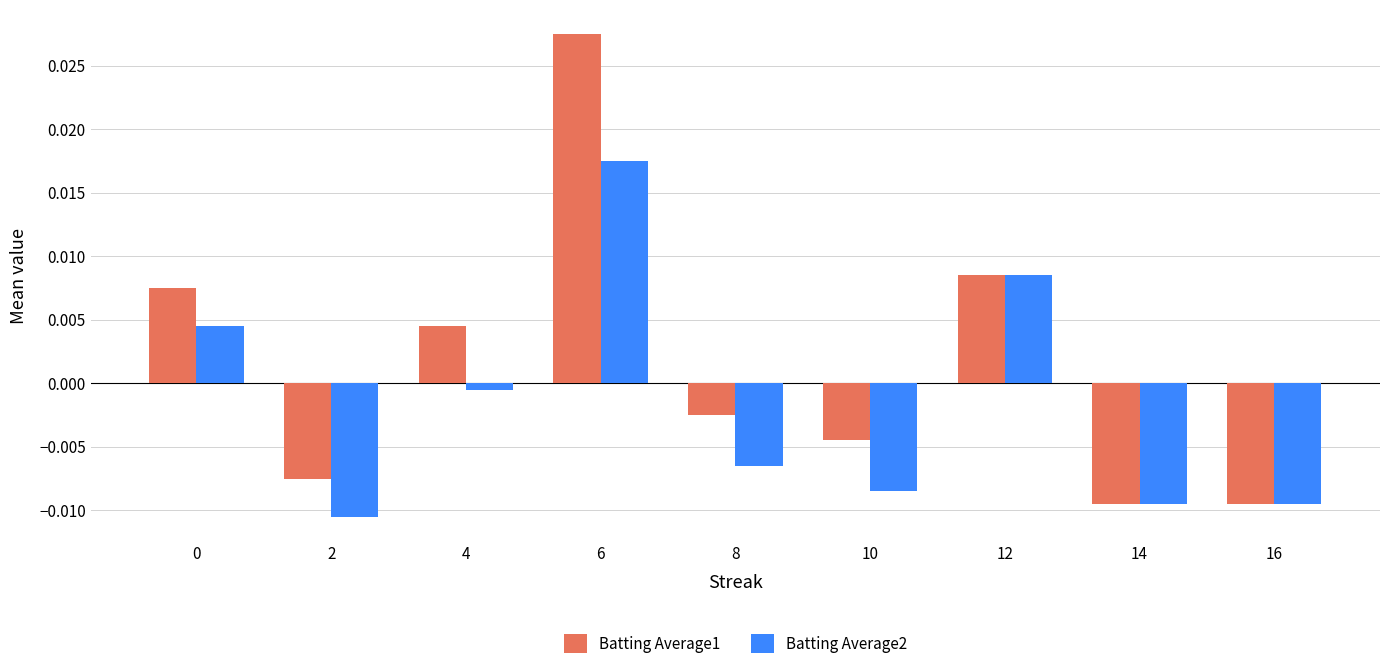

Which series has the largest range (max minus min)?

Batting Average1